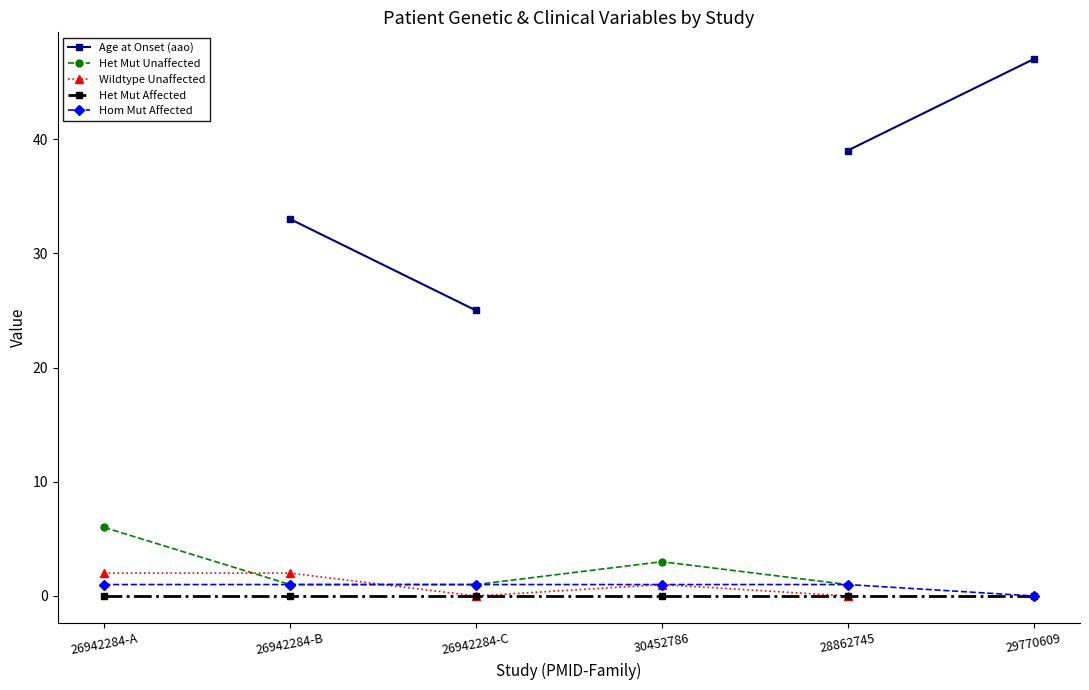

Is the value of Hom Mut Affected at 26942284-C greater than the value of Het Mut Unaffected at 29770609?

No